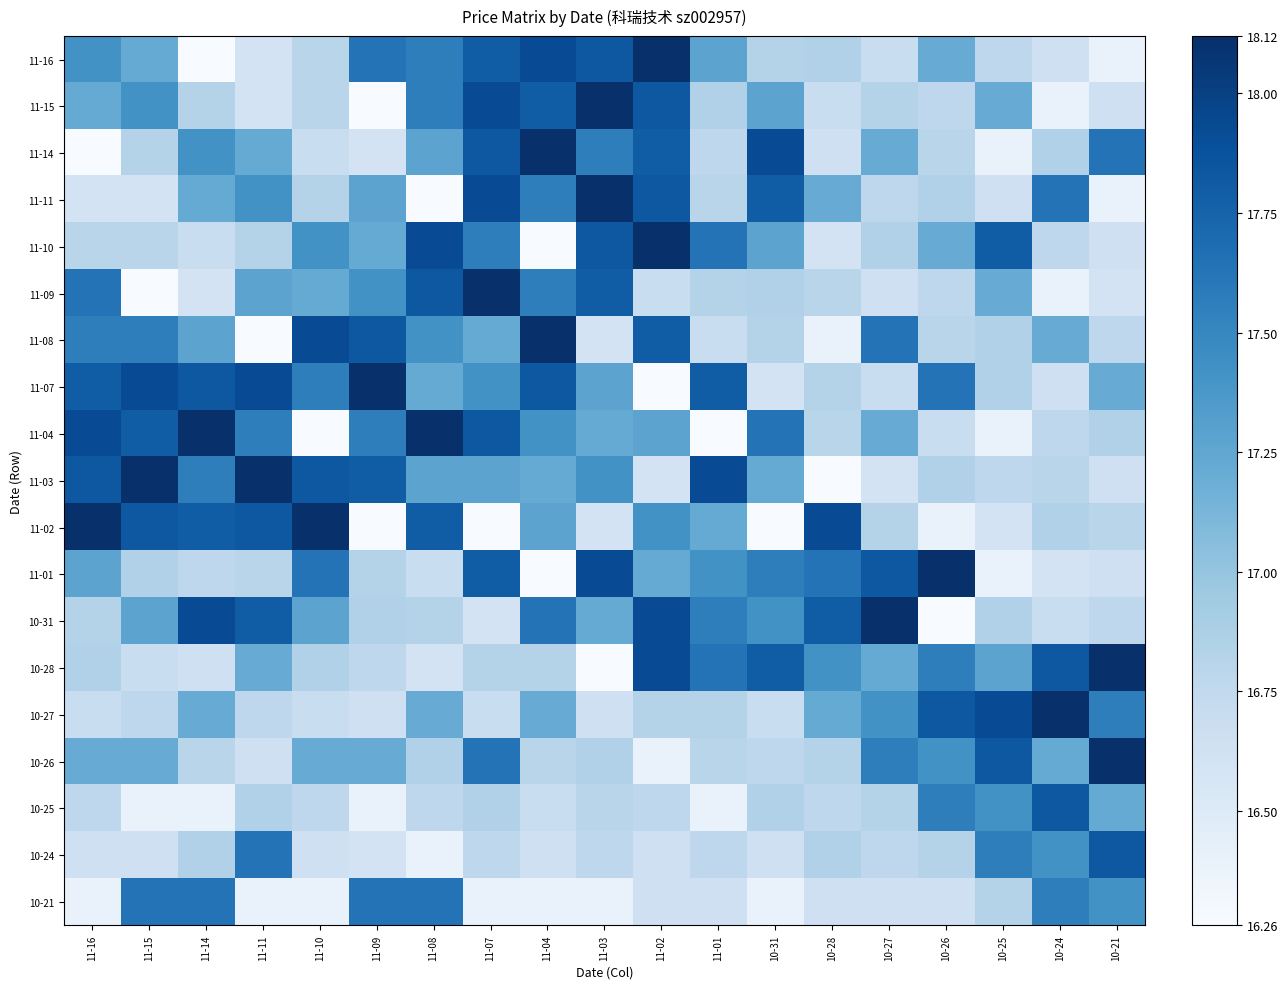

Between 11-04 and 11-09, which is larger?

11-04